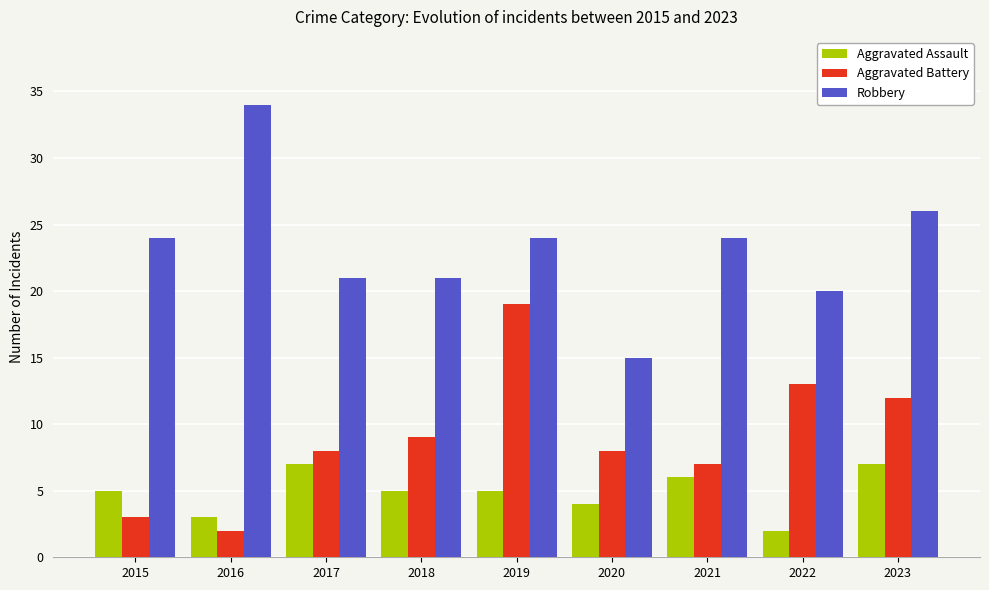

How many groups of bars are there?

9